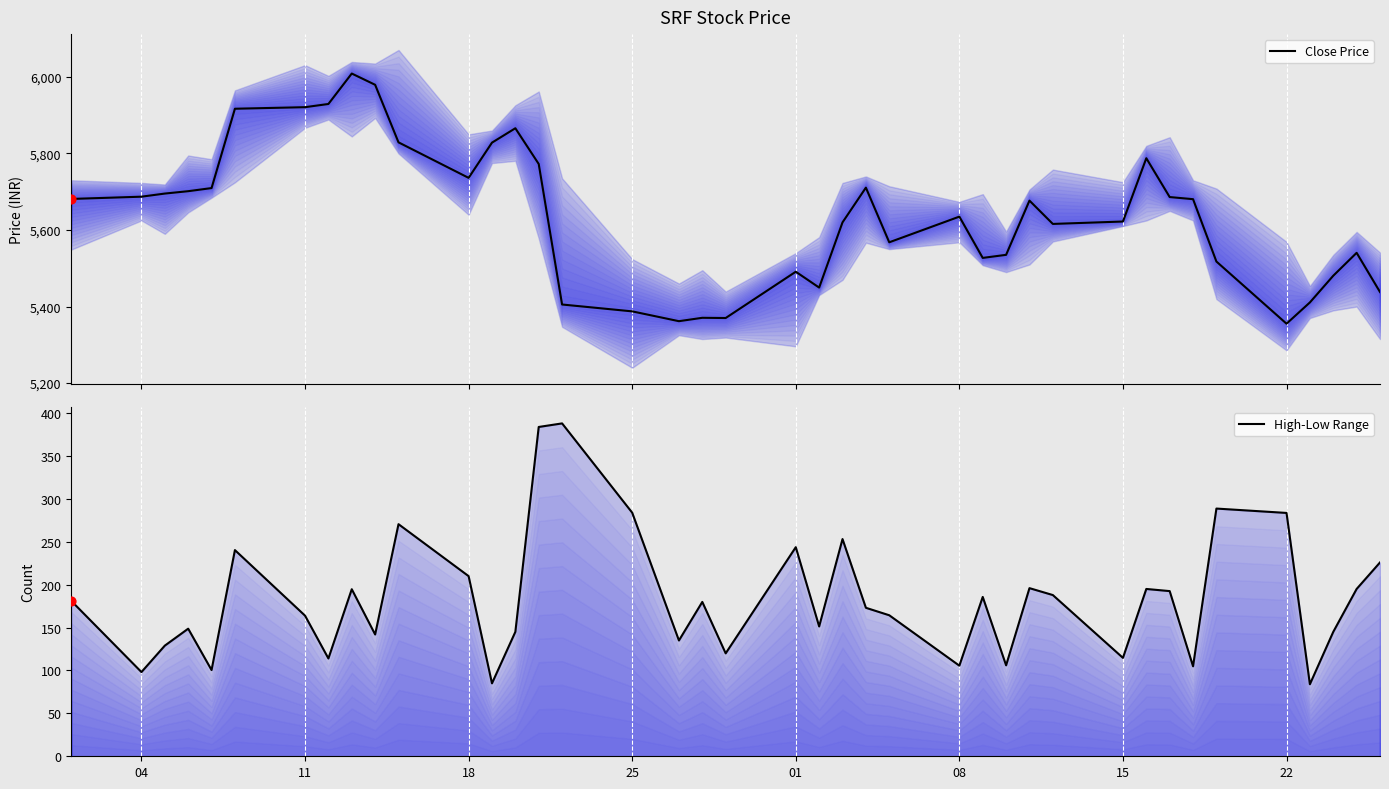

Which series has the widest spread of Y values?

Close Price